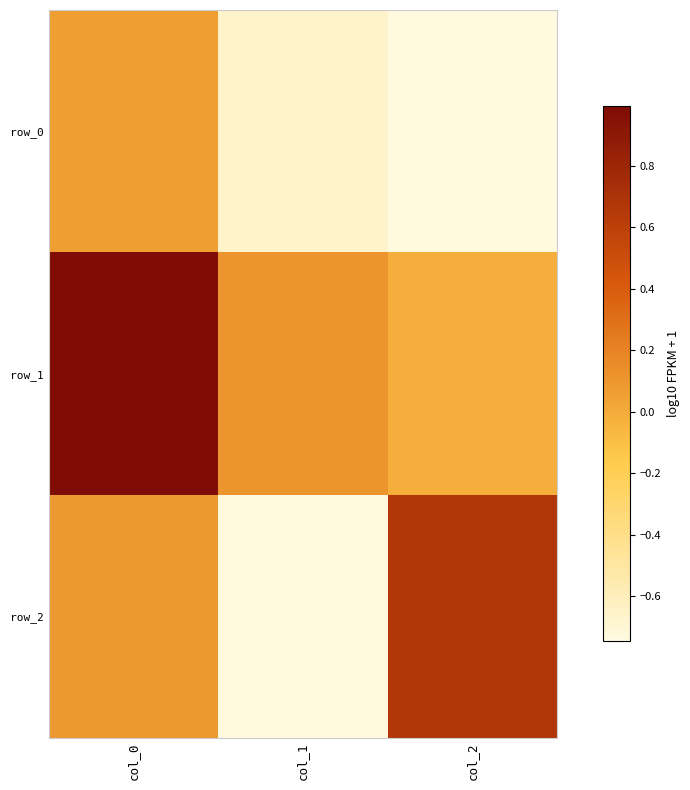

Between col_0 and col_2, which is larger?

col_0